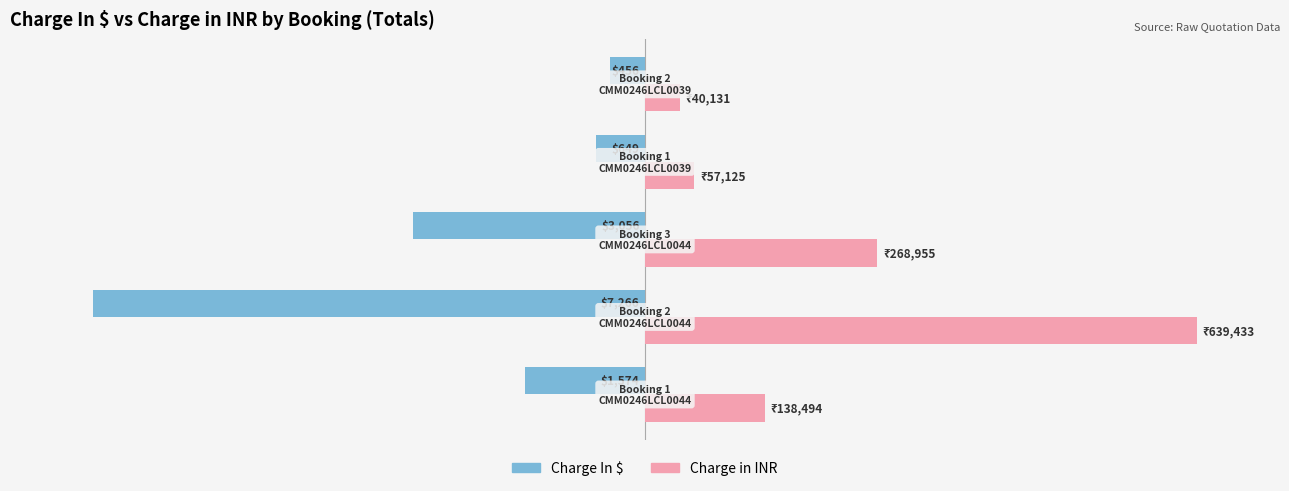

What are all the series names shown in the legend?

Charge In $, Charge in INR